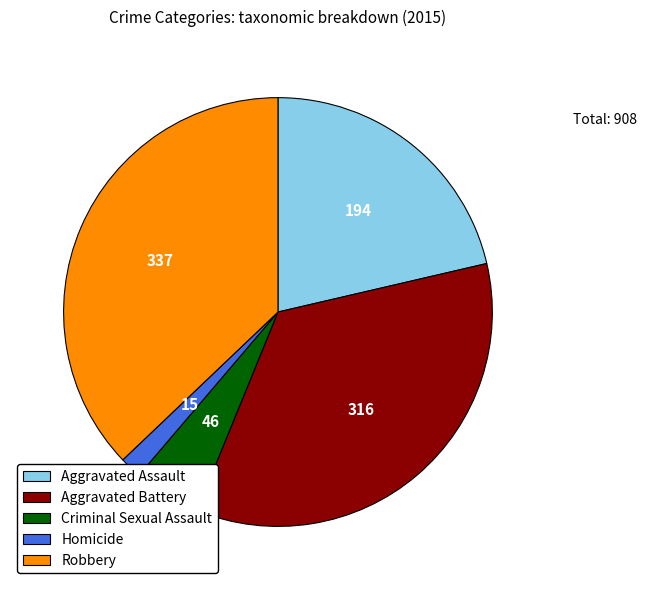

Between Aggravated Battery and Aggravated Assault, which is larger?

Aggravated Battery